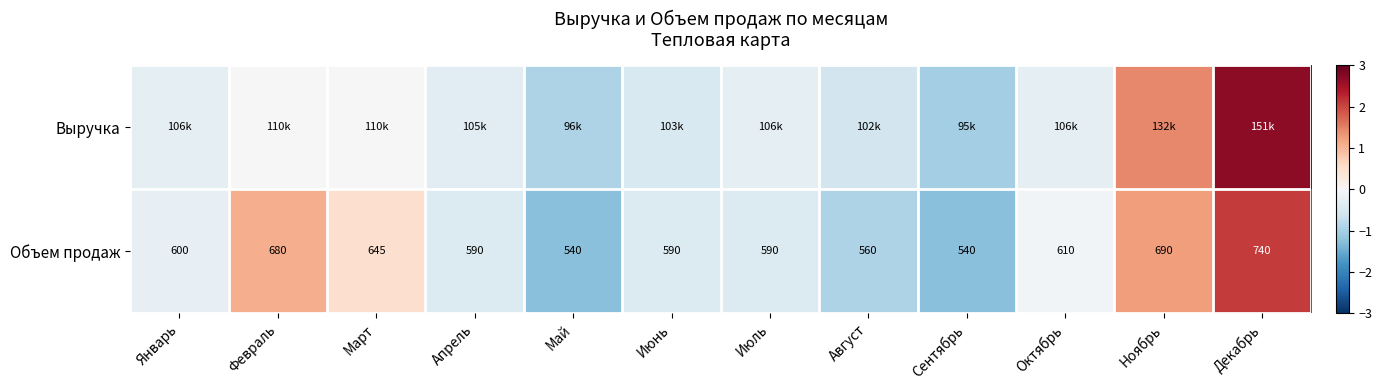

The Объем продаж series shows 1.2 at Декабрь. True or false?

False